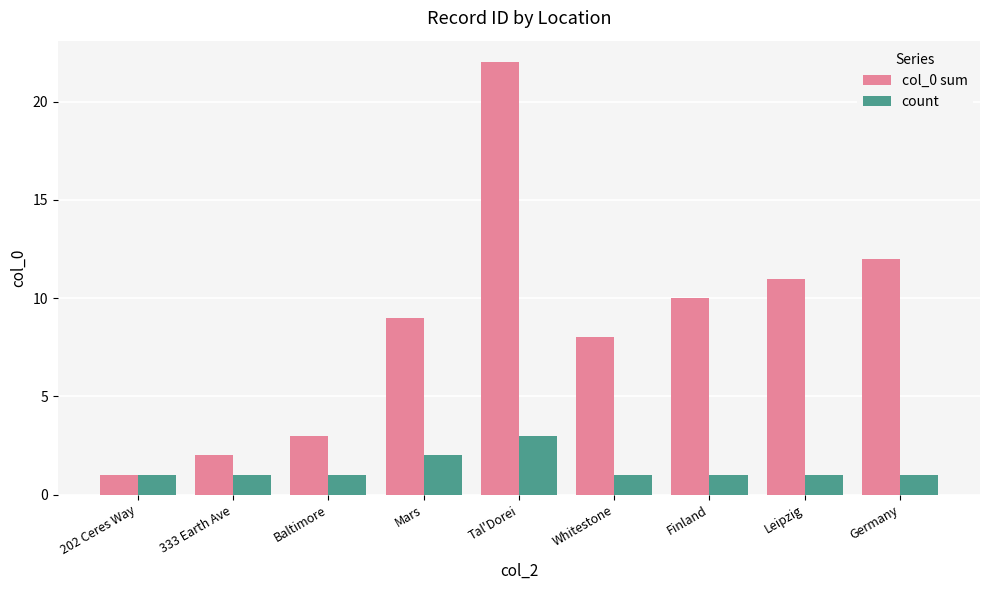

What value does the count series have at Finland?

1